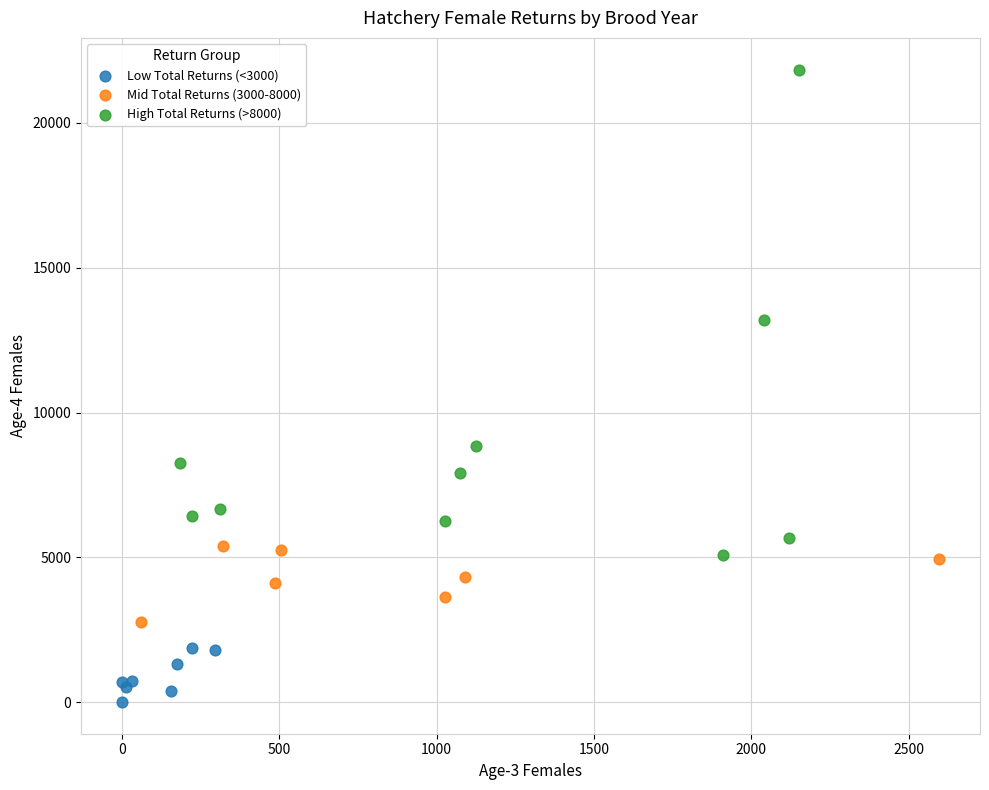

Which series contains the highest Y value?

High Total Returns (>8000)